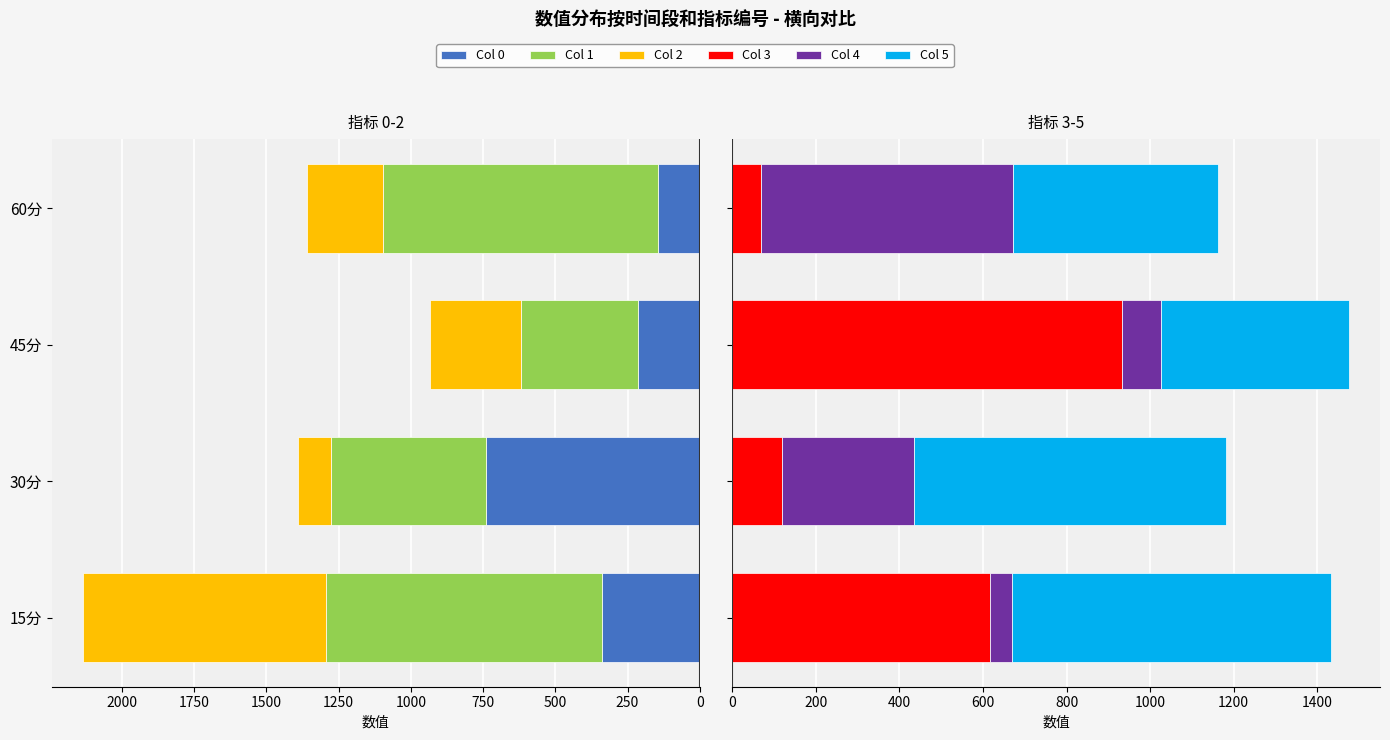

The value of Col 2 at 30分 is -74.4. True or false?

False